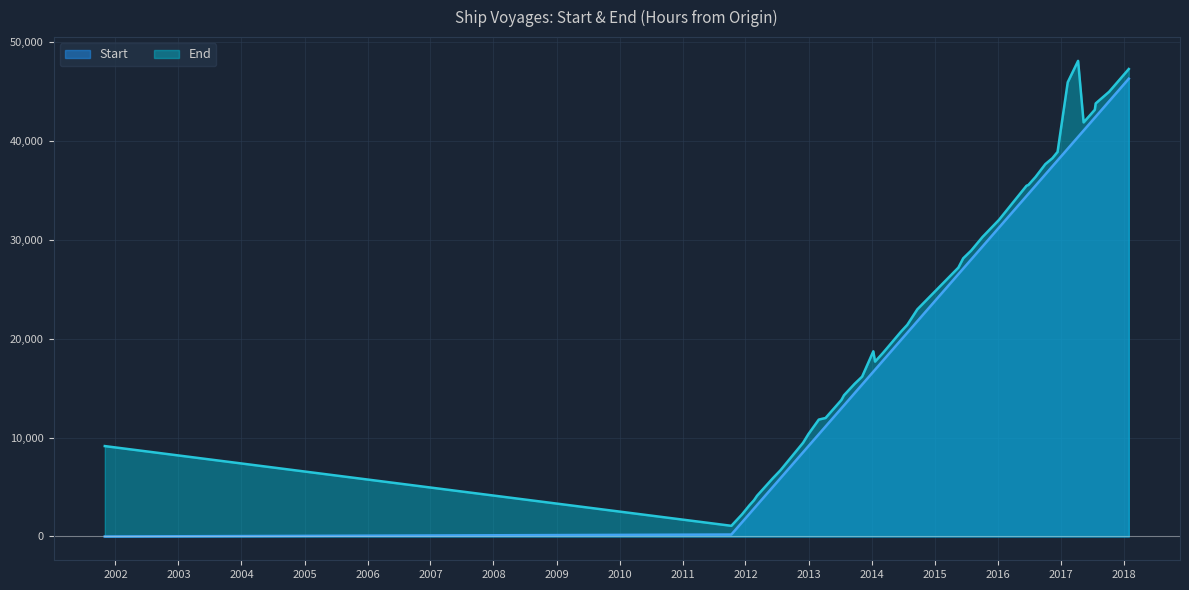

How many values in the Start series are below 20600?

20